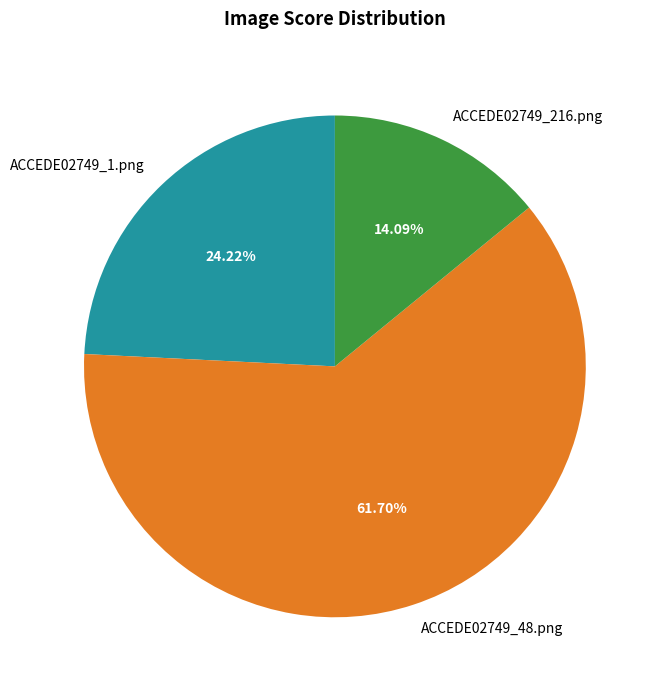

What percentage is the ACCEDE02749_48.png slice, to the nearest percent?

62%